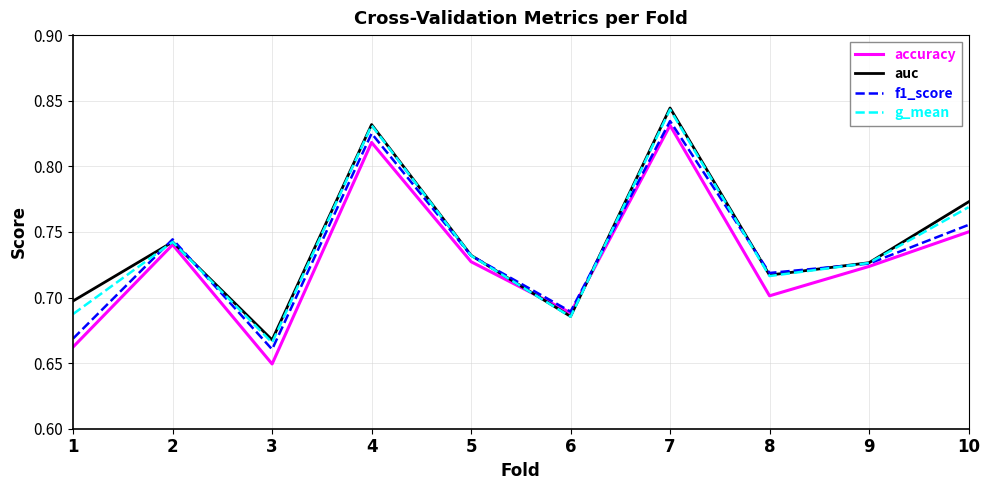

Is the value of auc at 5 greater than the value of accuracy at 9?

Yes